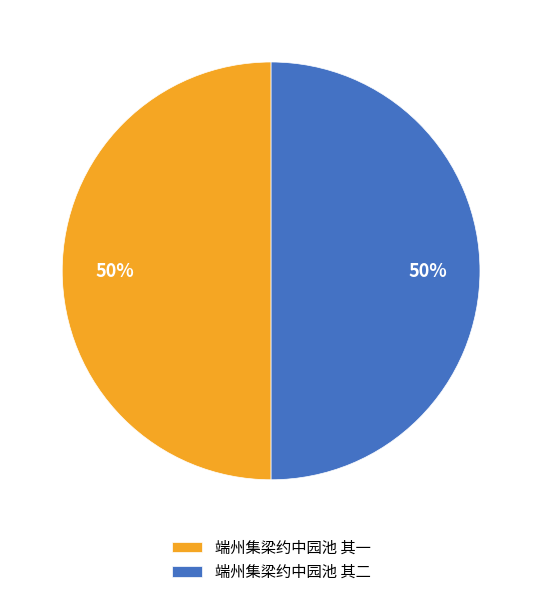

To the nearest percent, what portion does 端州集梁约中园池 其二 represent?

50%